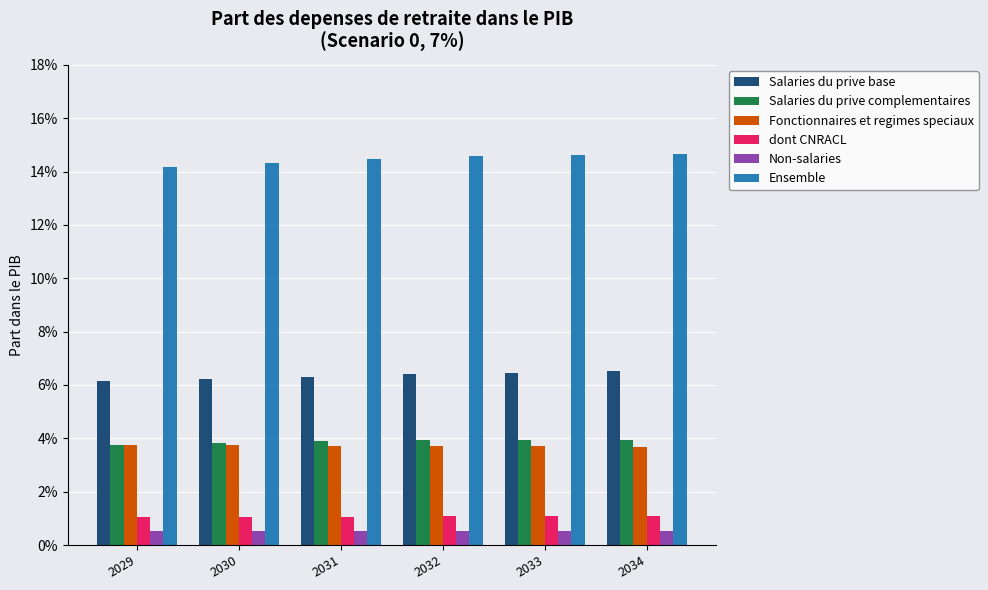

Reading left to right, extract all data points from this chart.

Salaries du prive base: 0.1	0.1	0.1	0.1	0.1	0.1
Salaries du prive complementaires: 0.0	0.0	0.0	0.0	0.0	0.0
Fonctionnaires et regimes speciaux: 0.0	0.0	0.0	0.0	0.0	0.0
dont CNRACL: 0.0	0.0	0.0	0.0	0.0	0.0
Non-salaries: 0.0	0.0	0.0	0.0	0.0	0.0
Ensemble: 0.1	0.1	0.1	0.1	0.1	0.1